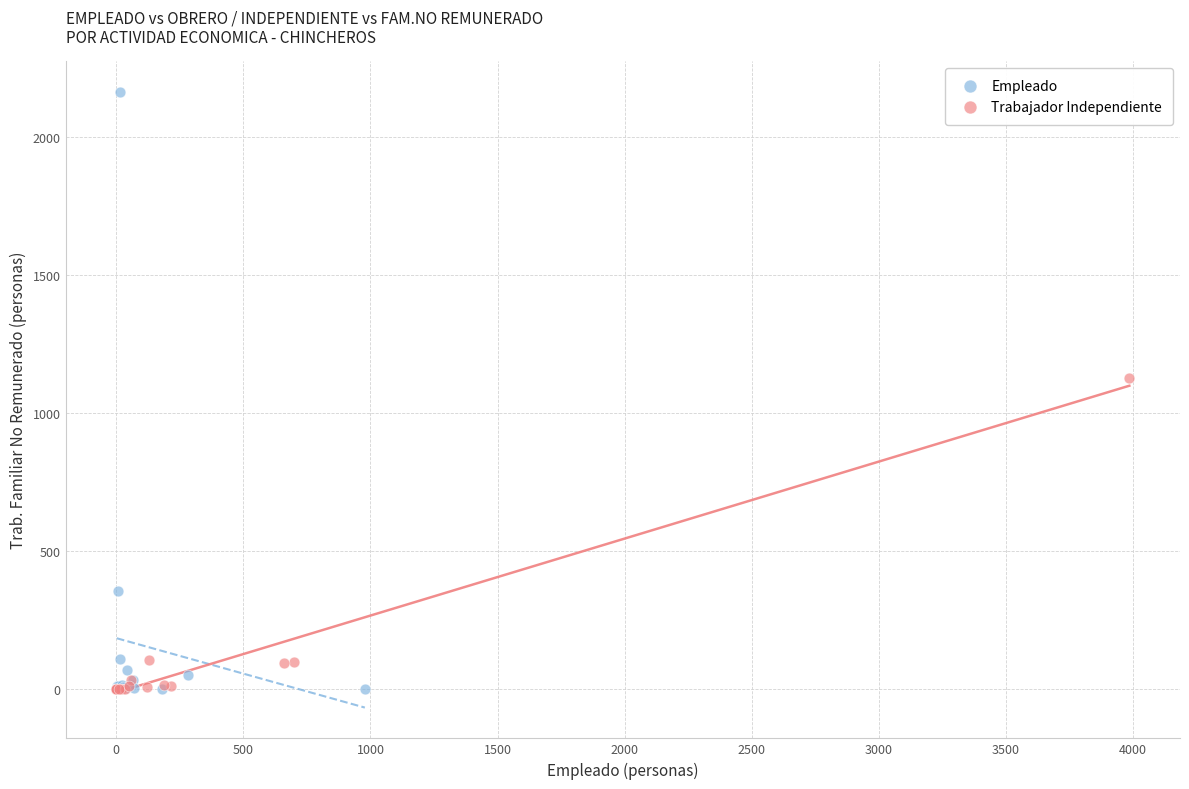

Which series contains the highest Y value?

Empleado